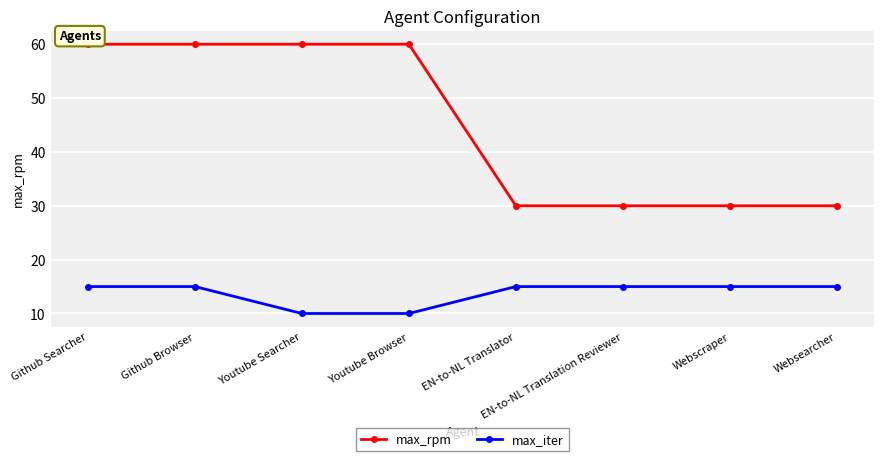

Does the chart have visible grid lines?

Yes